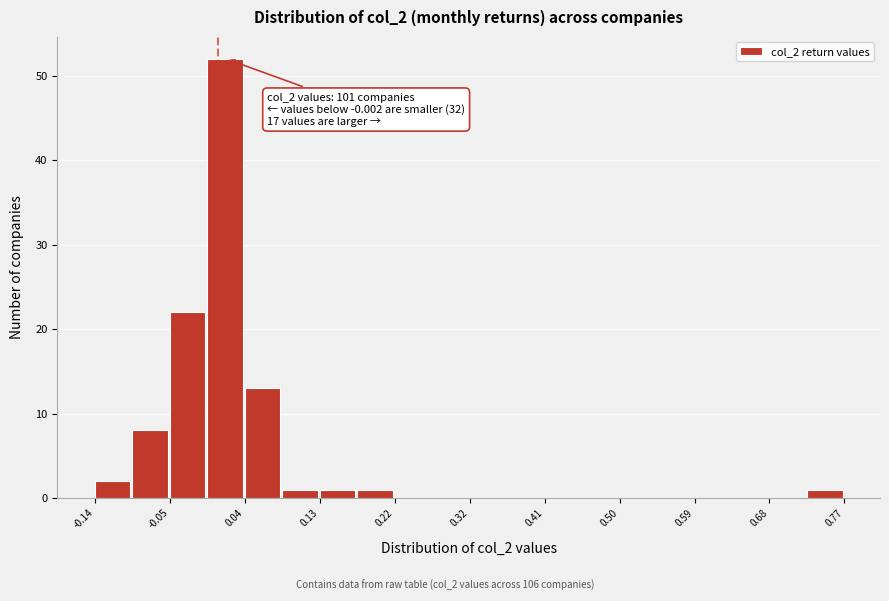

Over which range of the x-axis is the bar tallest?

0.00 to 0.04